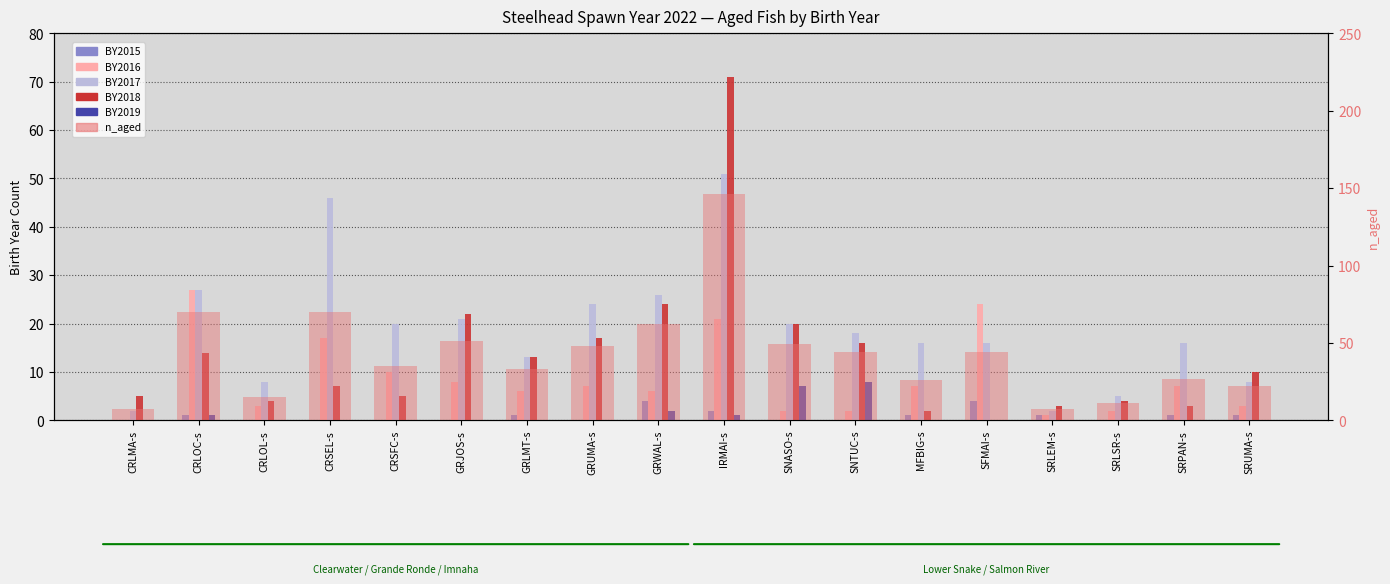

Which series has the widest spread of values?

n_aged